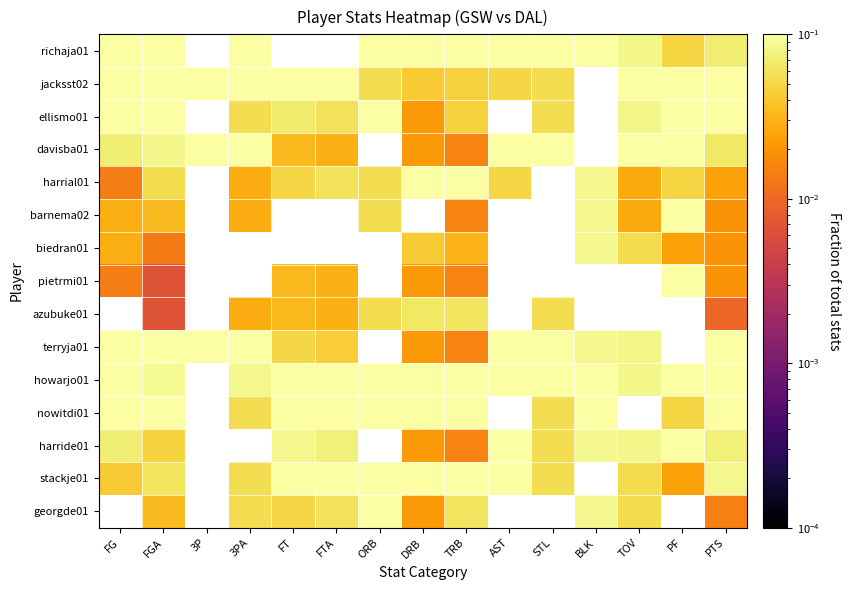

How many values in harrial01 are above zero?

13